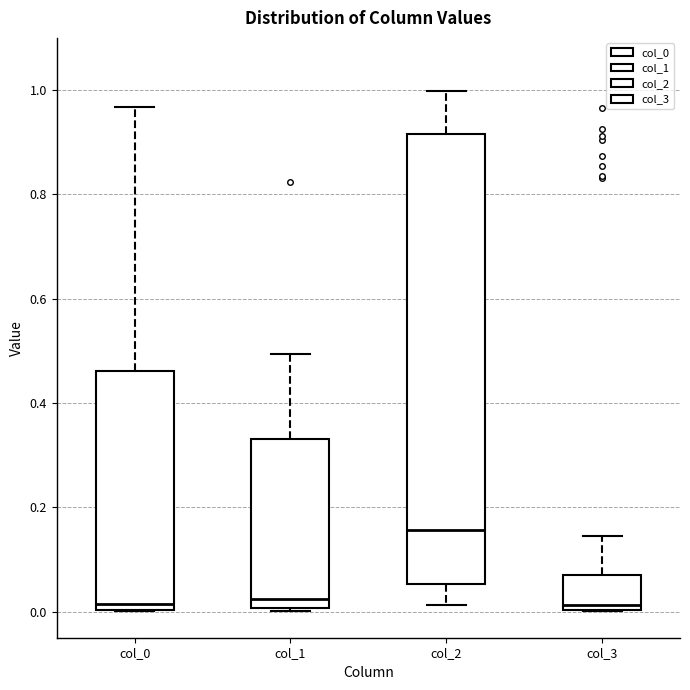

Which box's median line is the highest?

col_2